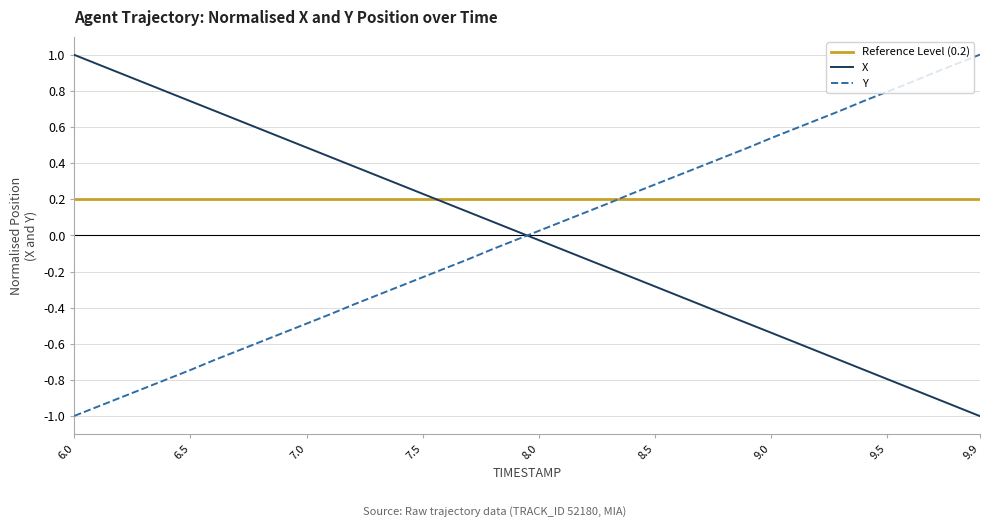

True or false: Y and X cross at least once.

True